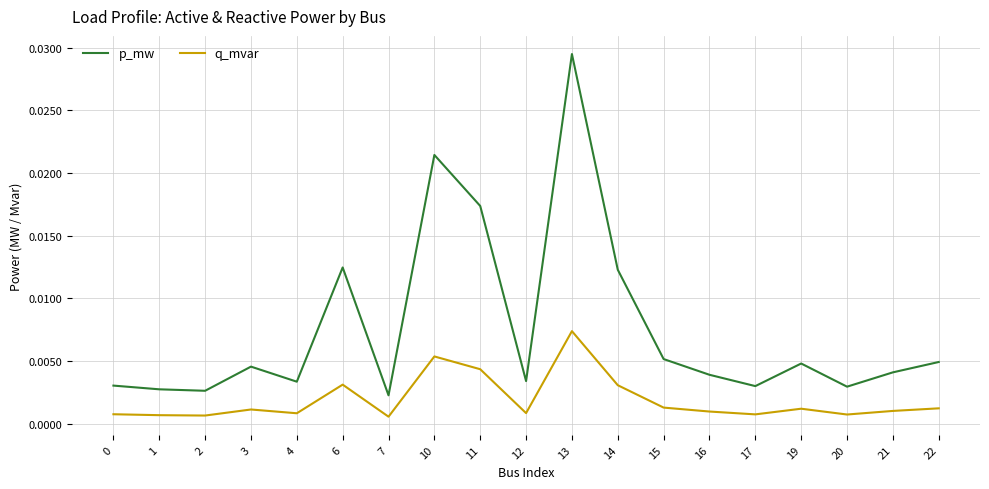

Which series has the largest range (max minus min)?

p_mw